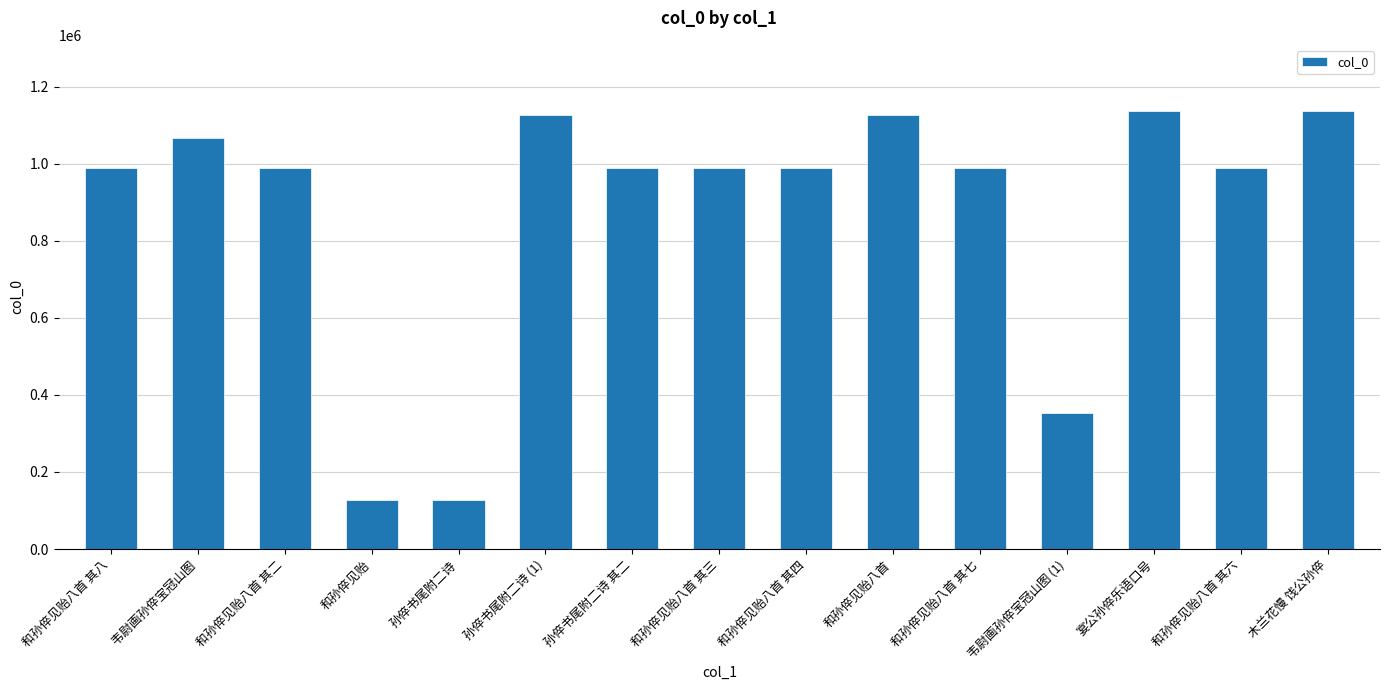

What is the change in value from 韦尉画孙倅宝冠山图 to 和孙倅见贻八首?

+60008